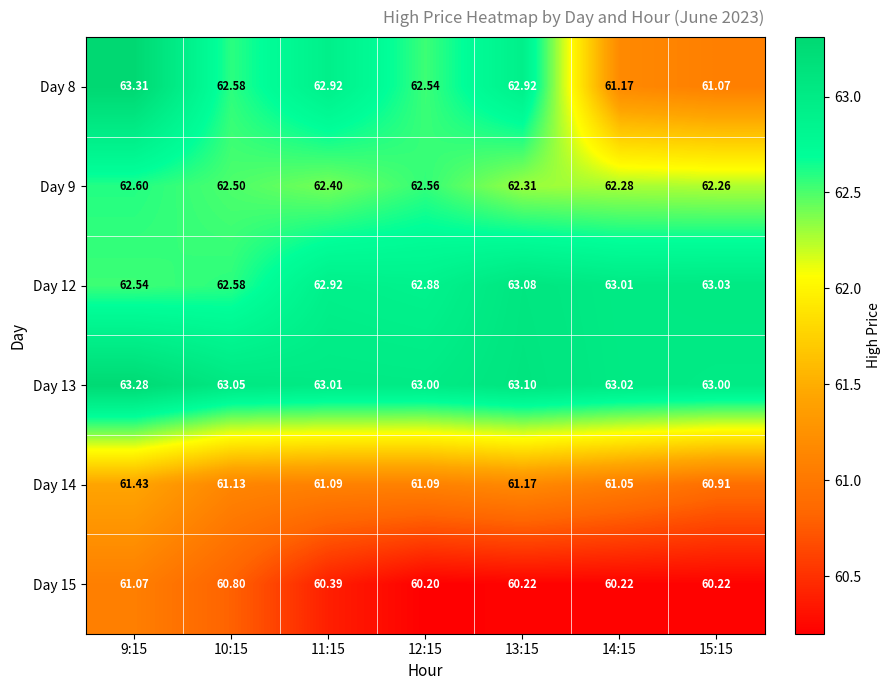

Is the value of Day 13 at 12:15 greater than the value of Day 12 at 14:15?

No